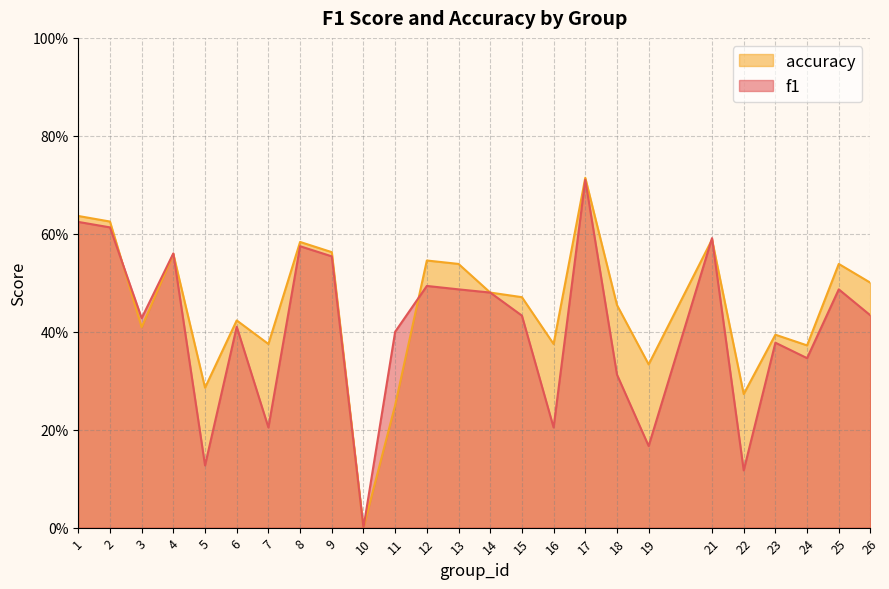

At which label is f1 closest to 0?

10